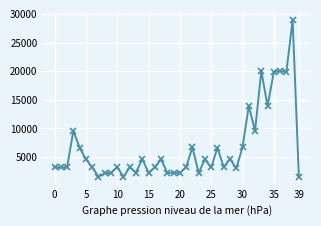

What is the minimum value shown in the chart?

1560